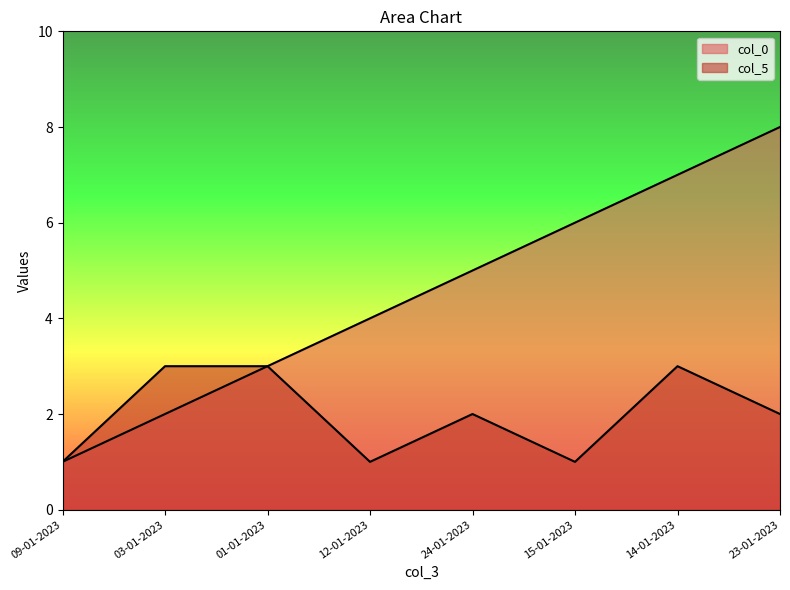

What is the label of the 3rd point from the right?

15-01-2023